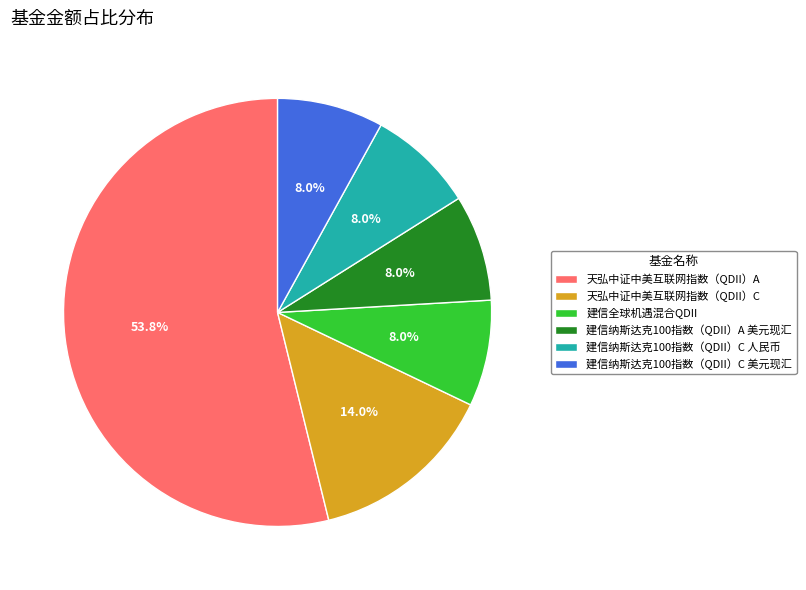

Which slice is the largest?

天弘中证中美互联网指数（QDII）A